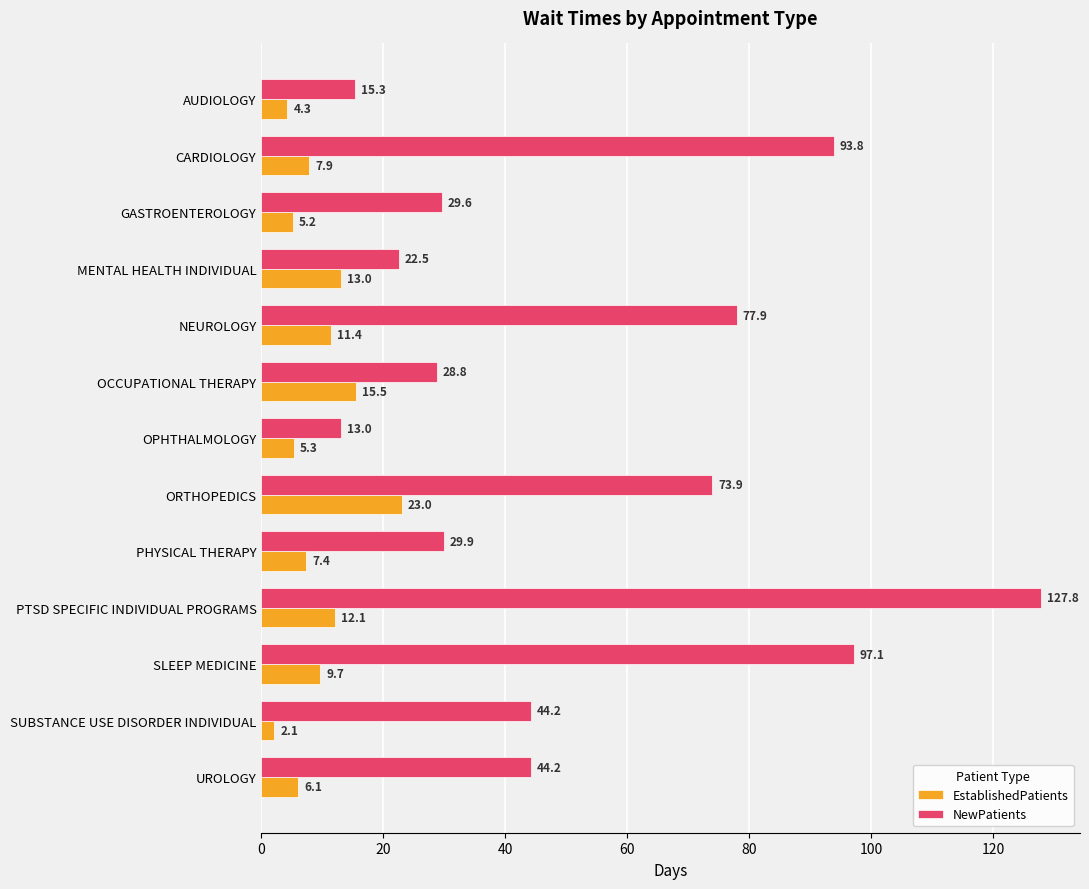

What is the sum of all EstablishedPatients values?

123.0